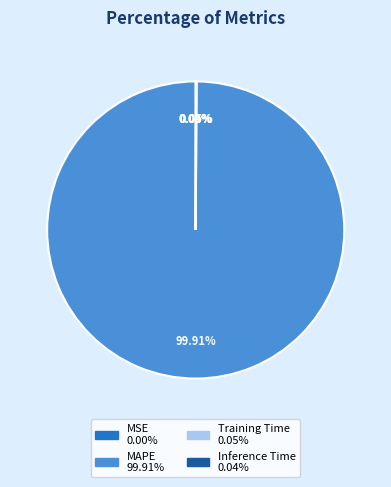

What is the majority slice?

MAPE